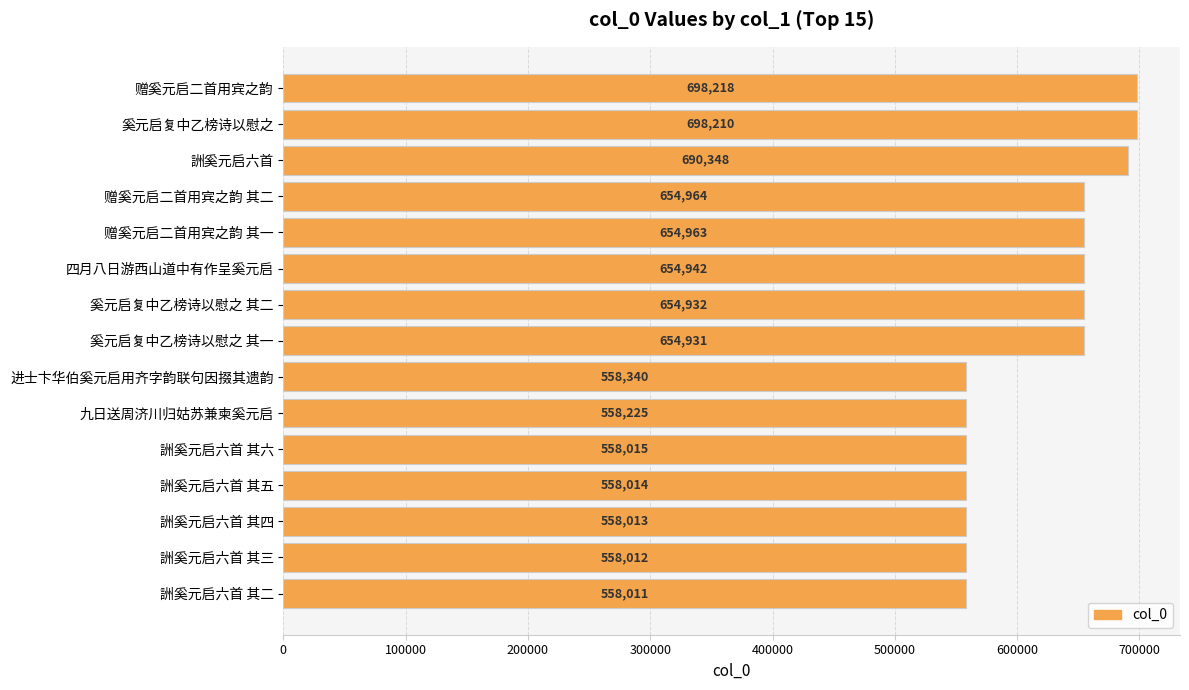

What is the label of the 4th bar from the top?

赠奚元启二首用宾之韵 其二